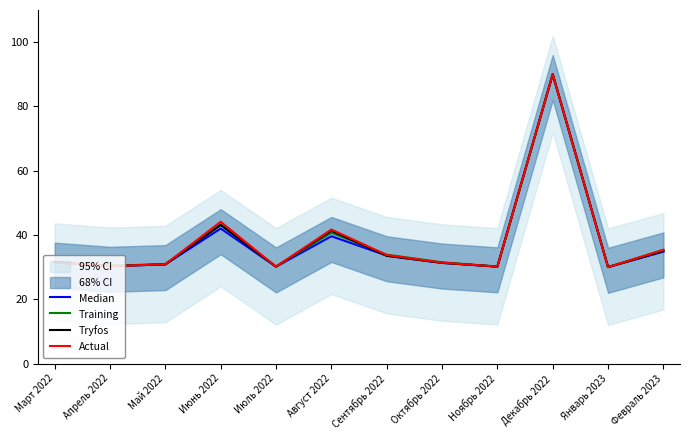

What is the highest value of the Training series?

90.0